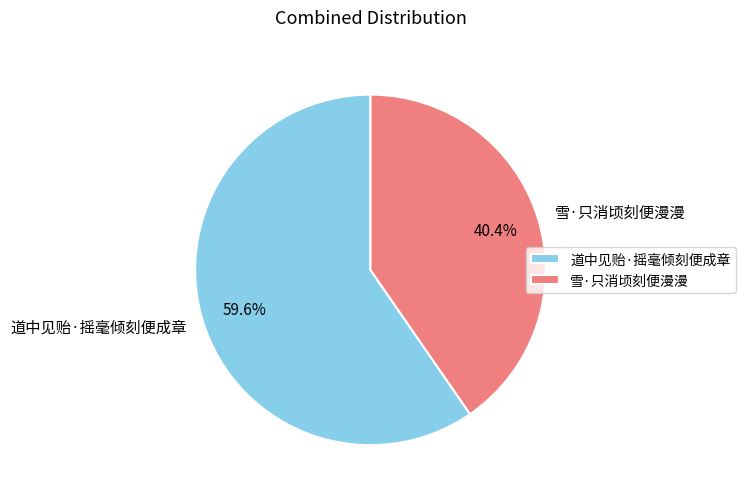

Rank the categories by value from lowest to highest.

雪·只消顷刻便漫漫, 道中见贻·摇毫倾刻便成章